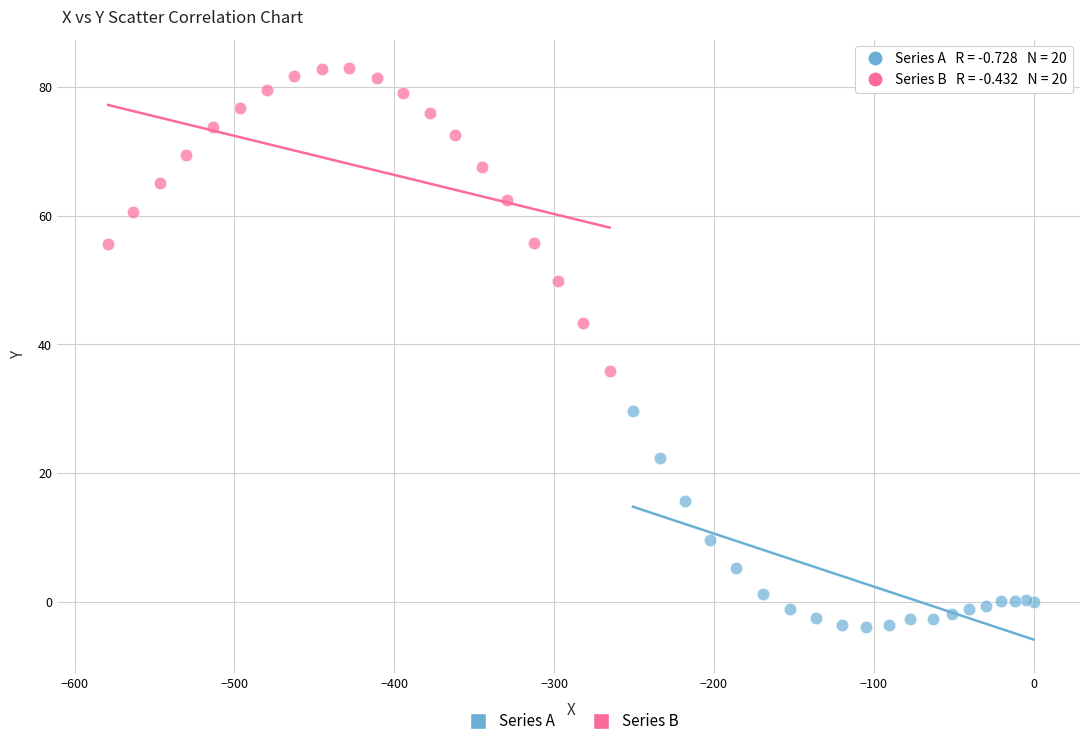

Which series reaches the minimum Y coordinate?

Series A